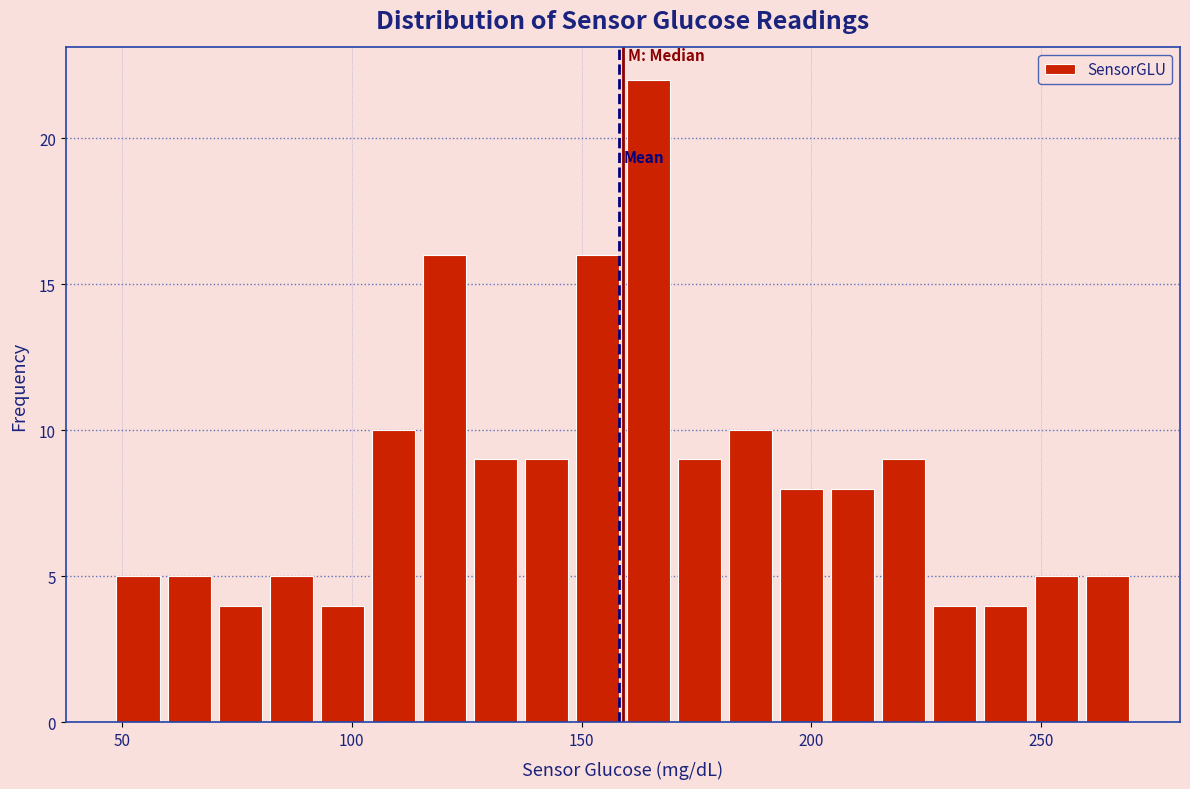

Around what value on the x-axis is the tallest bar? Give the approximate position of its centre, as read against the axis.

165